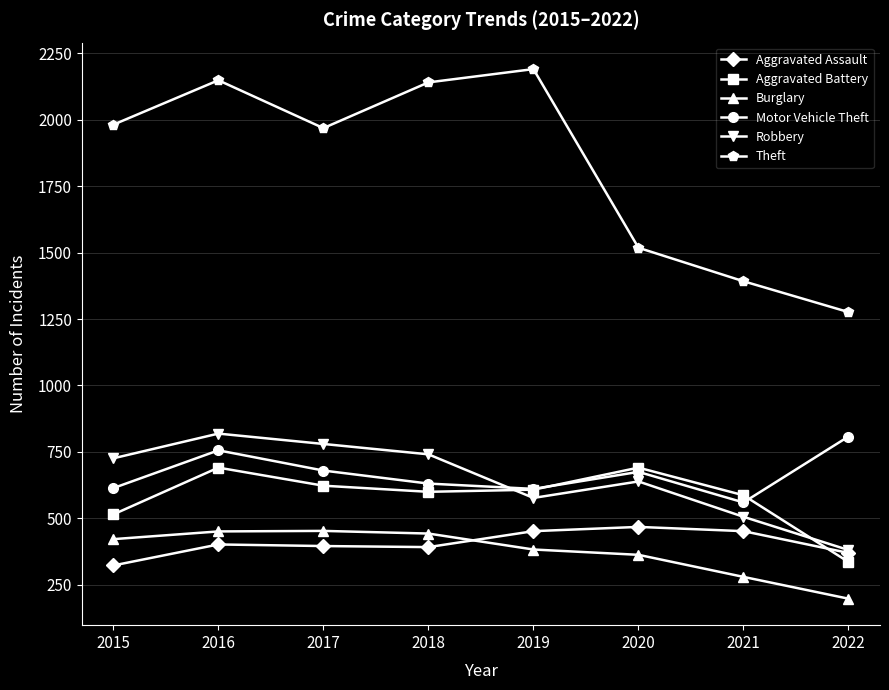

Rank the series at 2018 from highest to lowest value.

Theft, Robbery, Motor Vehicle Theft, Aggravated Battery, Burglary, Aggravated Assault